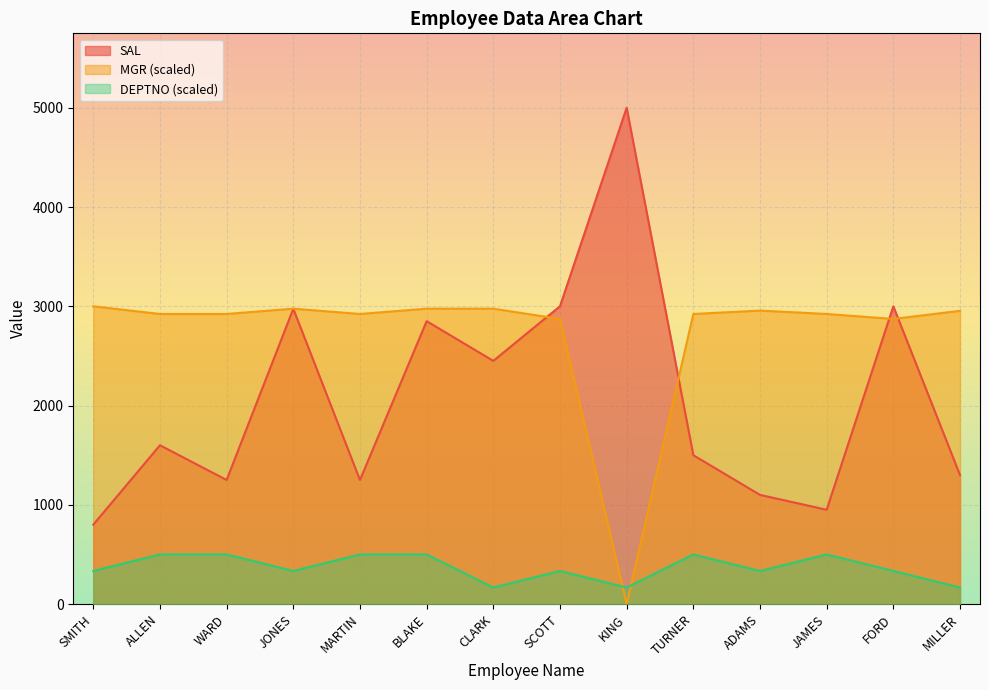

Where is the first local minimum for DEPTNO?

JONES